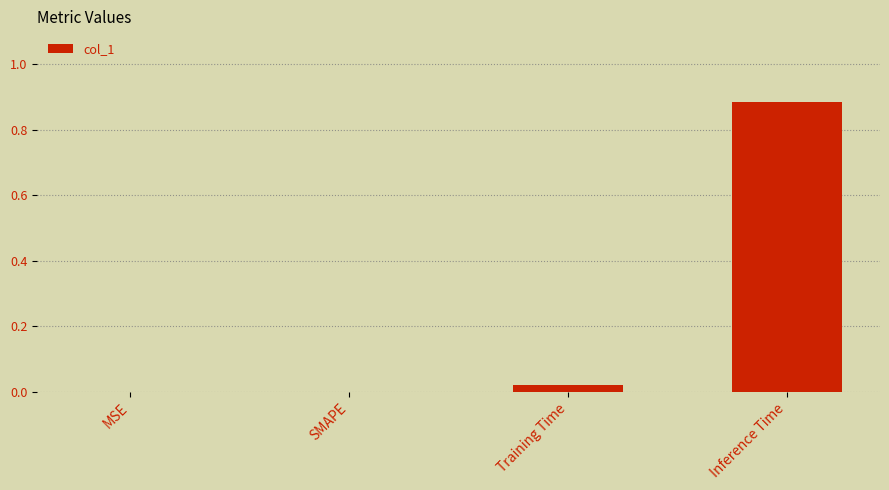

Which label corresponds to the largest value in the chart?

Inference Time